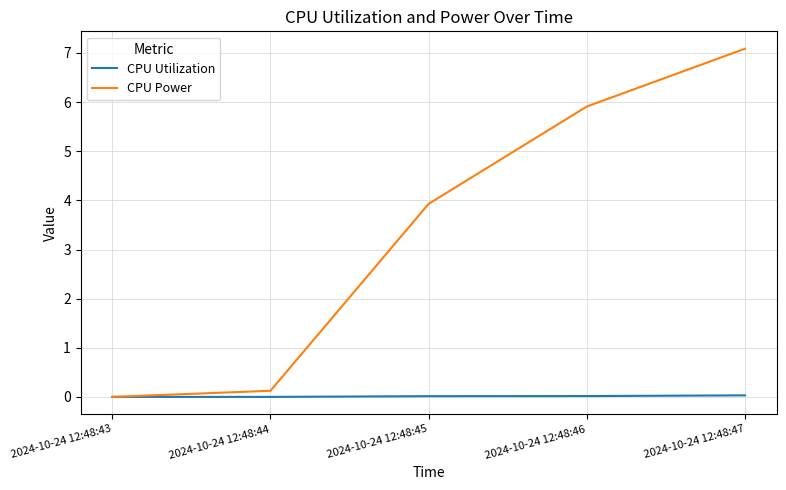

At which category does the chart reach its peak across all series?

2024-10-24 12:48:47